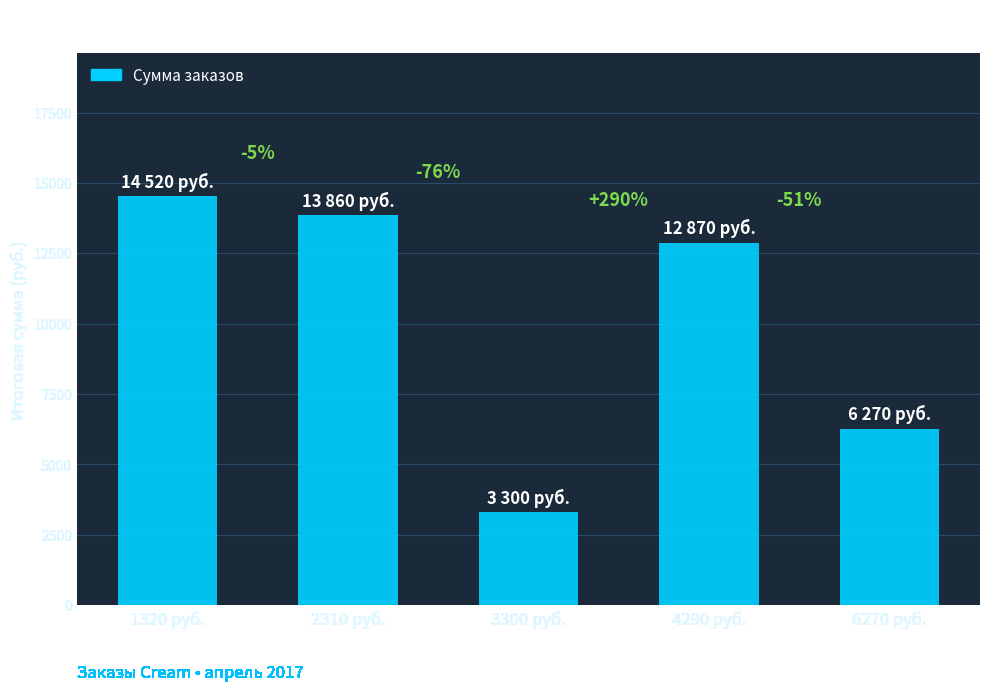

At which label is the value closest to 8910?

6270 руб.